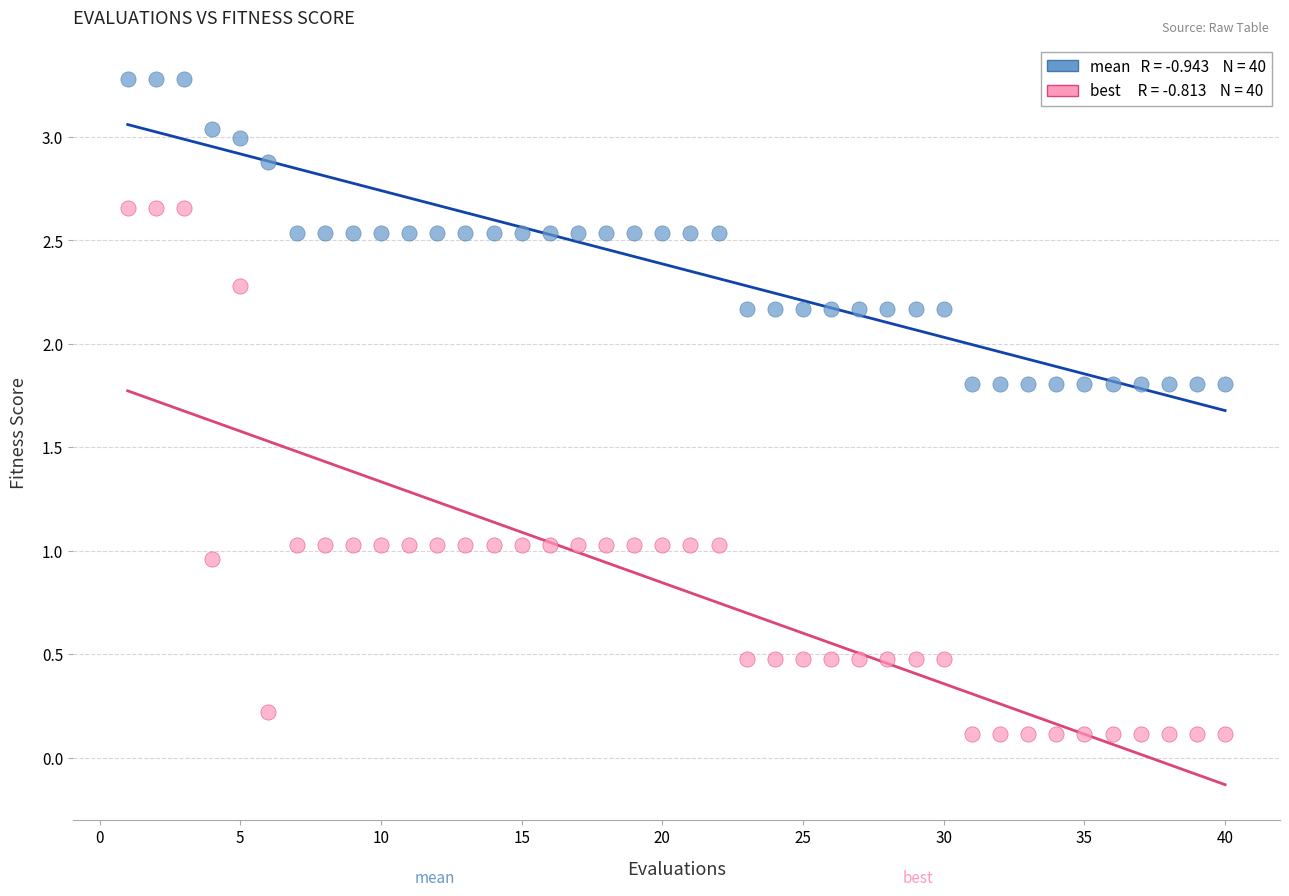

Across all data points, what is the range of Y values (max minus min)?

3.2